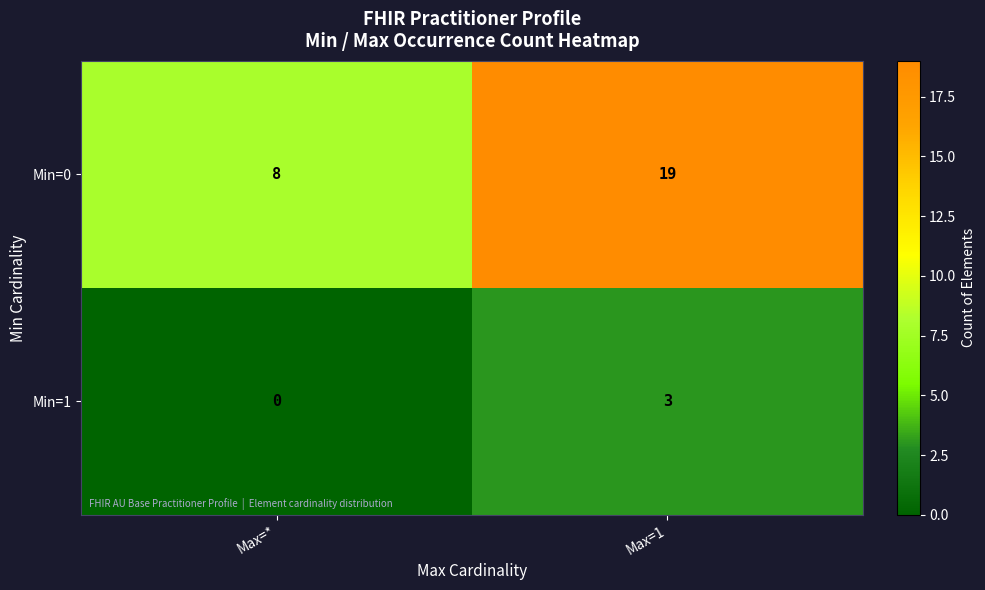

What is the average value of the Min=0 series?

14